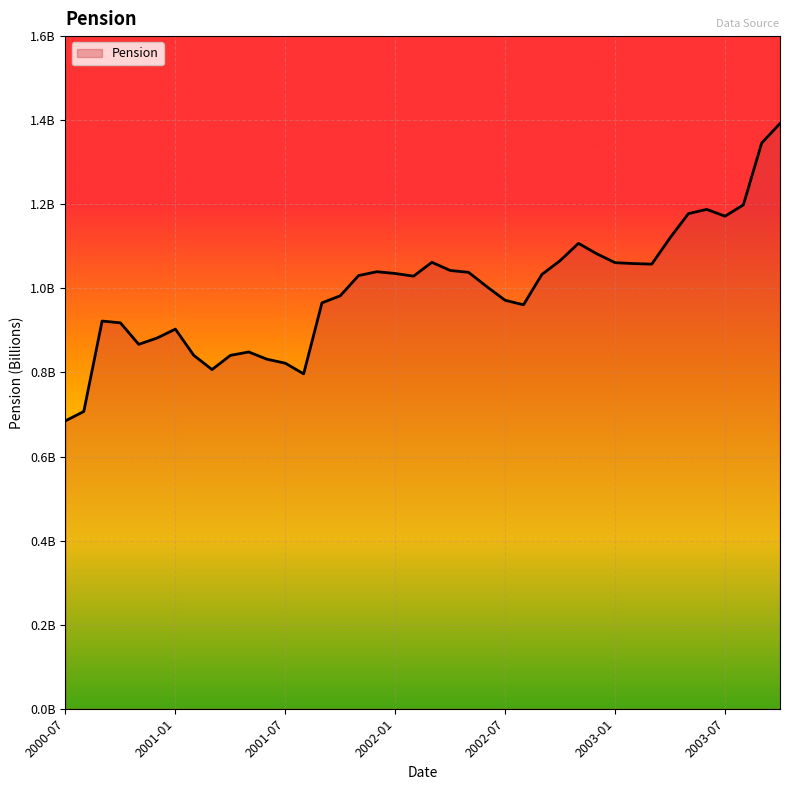

How many data points are less than 1?

18